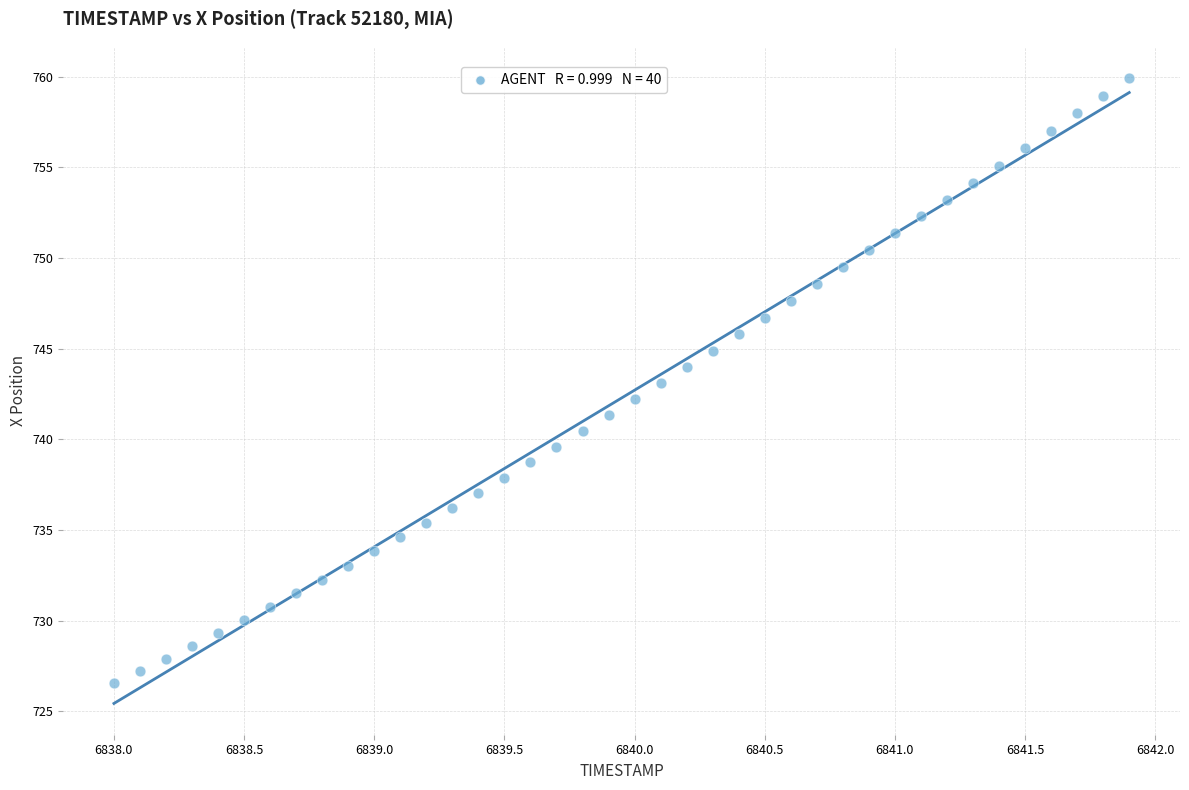

What is the range of Y values (max minus min)?

33.4